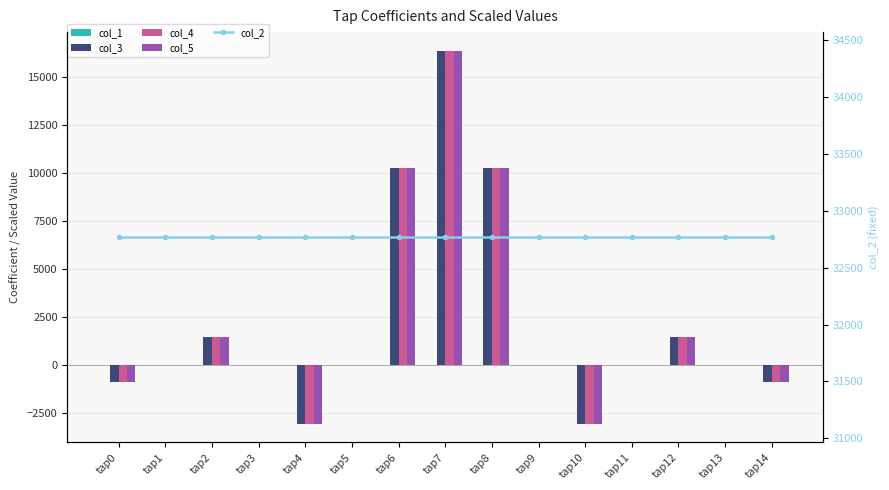

Which series has the largest total across all categories?

col_2